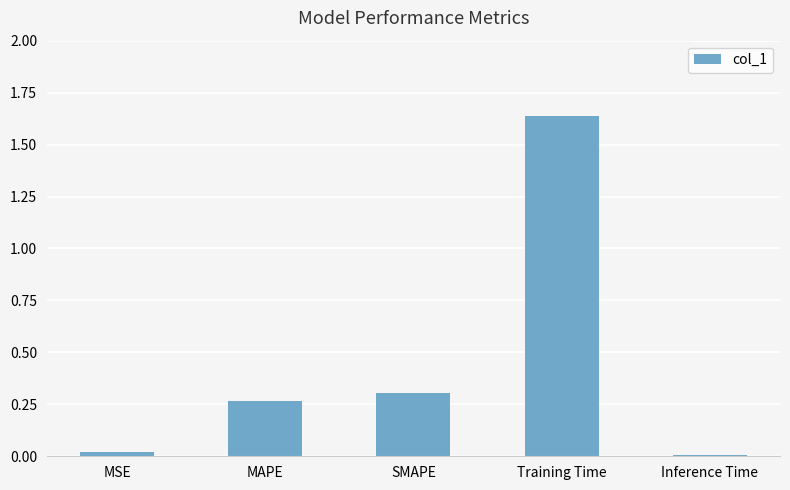

How many series are shown in this chart?

1